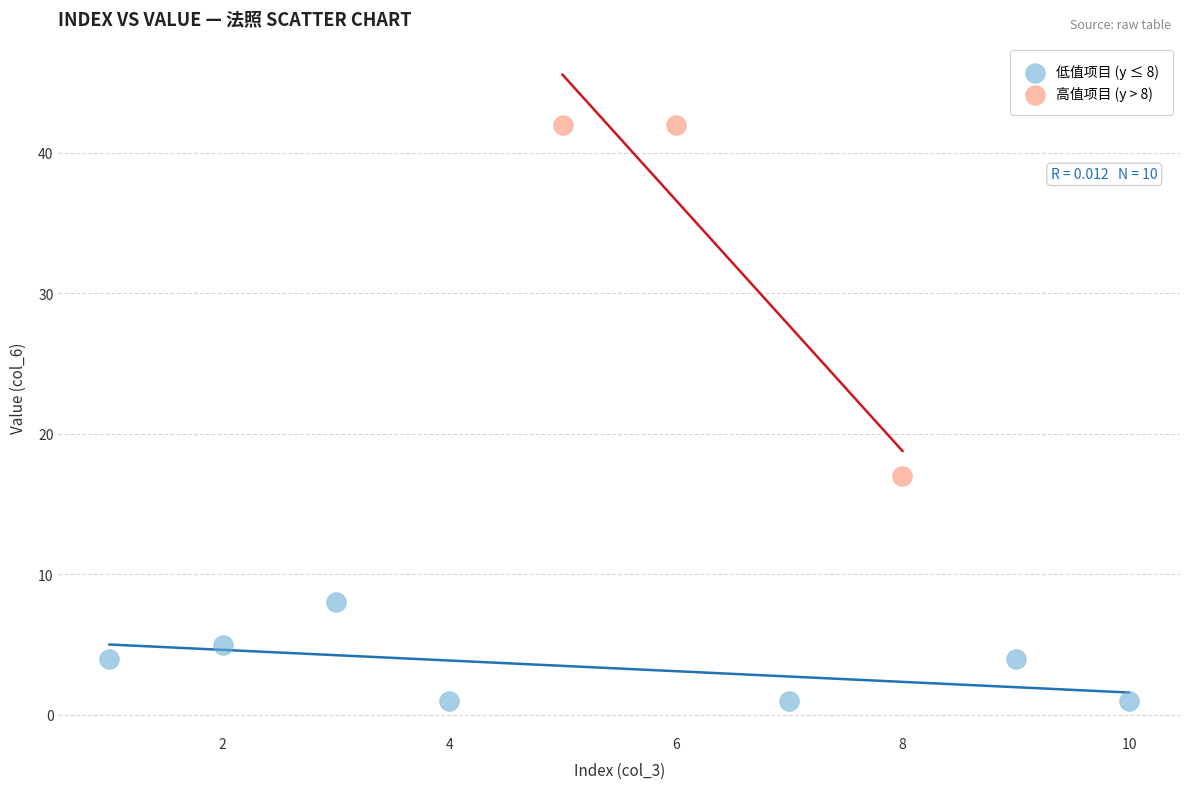

Which series contains the lowest Y value?

低值项目 (y ≤ 8)